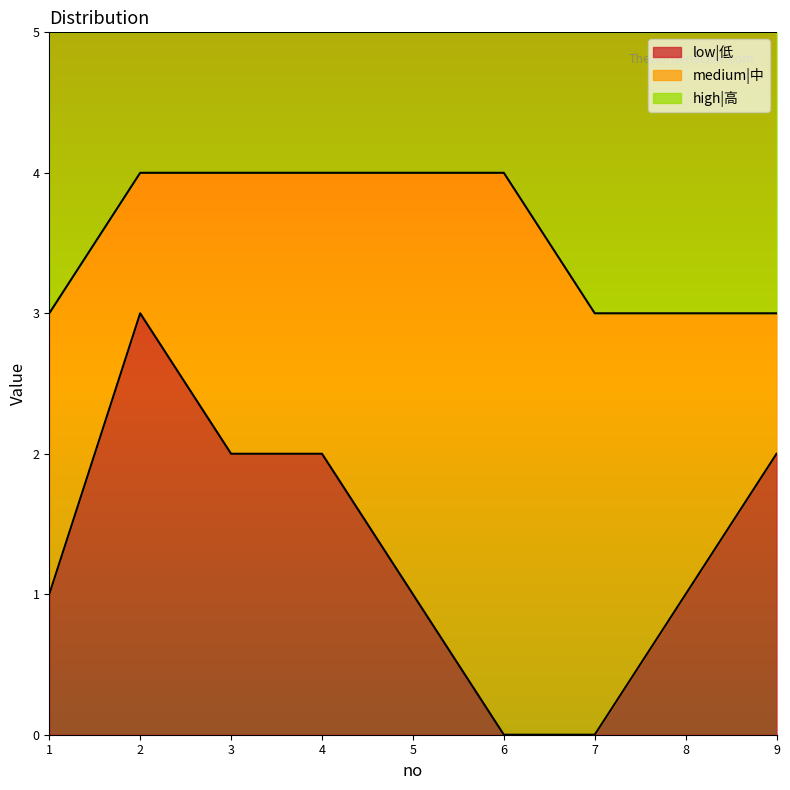

What is the maximum value for low|低?

3